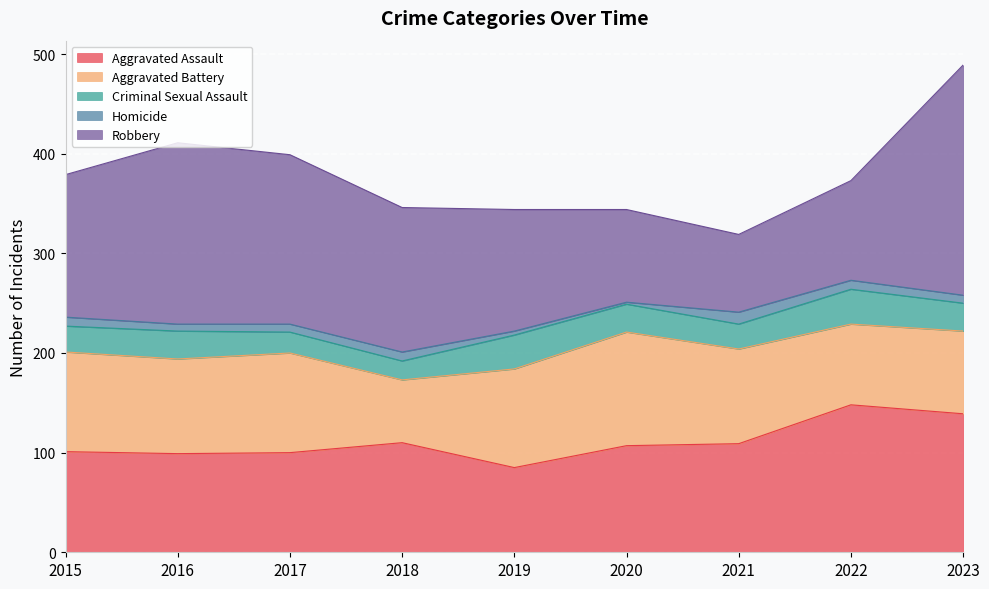

Where does the Aggravated Battery series first go above 95?

2015